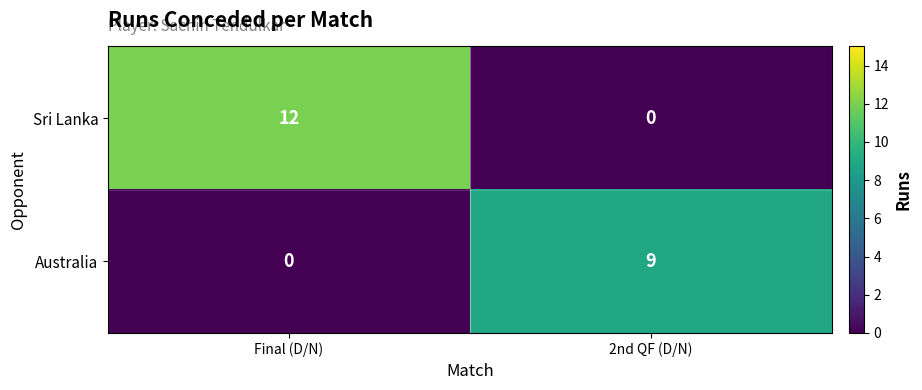

At which label is Australia closest to 4?

Final (D/N)